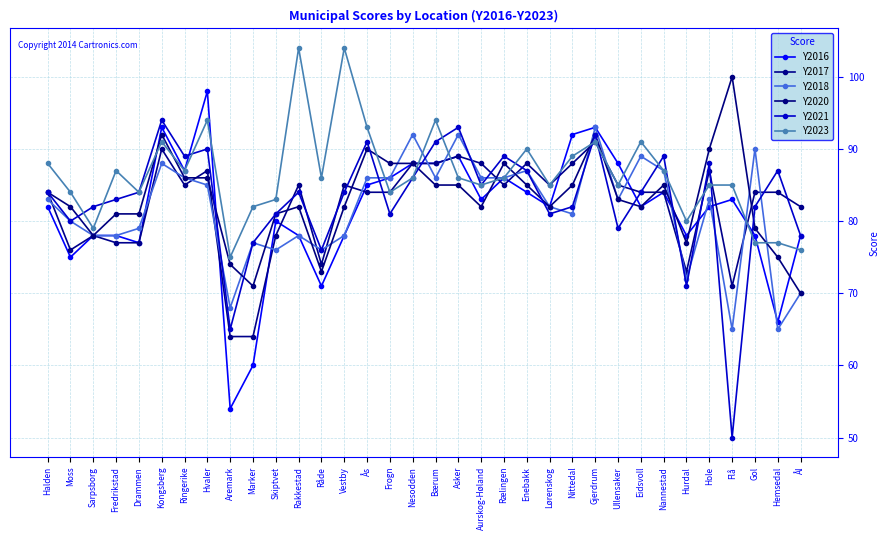

Count the number of data series in this chart.

6